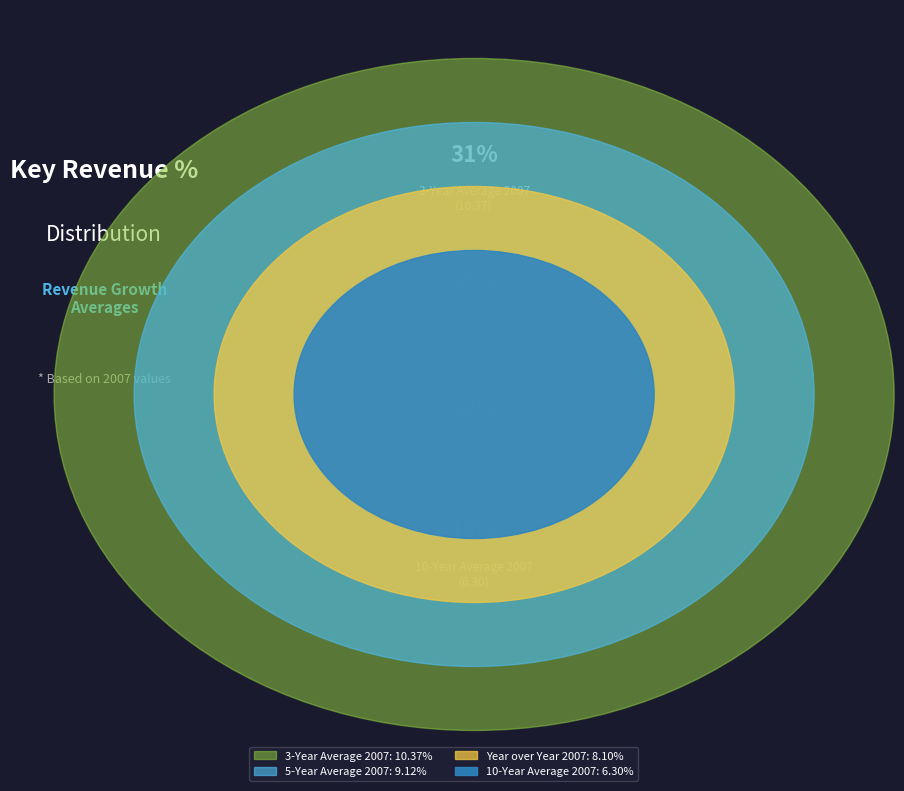

What is the change in value from 3-Year Average 2007 to 10-Year Average 2007?

-4.1